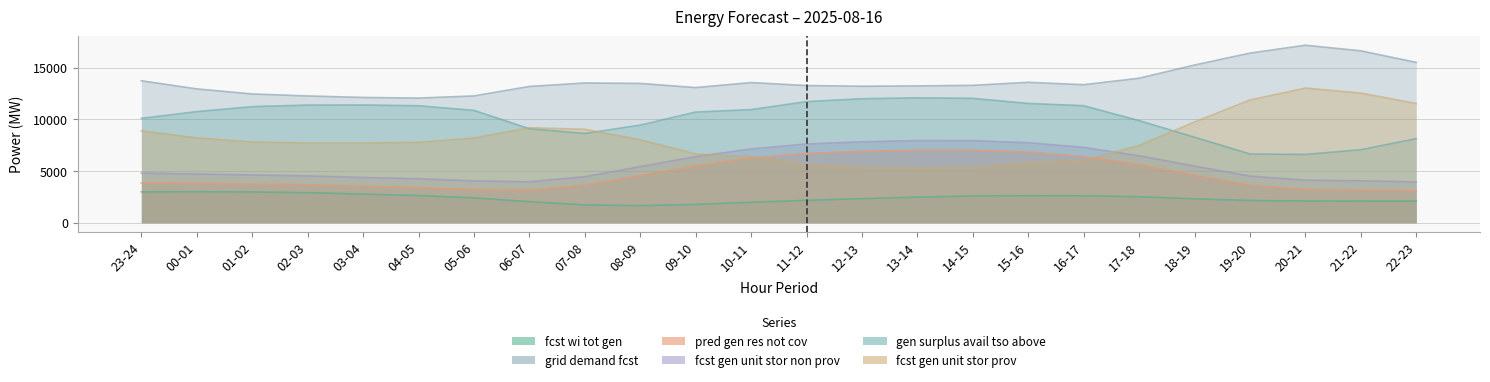

The fcst_gen_unit_stor_prov series shows 7777 at 04-05. True or false?

True